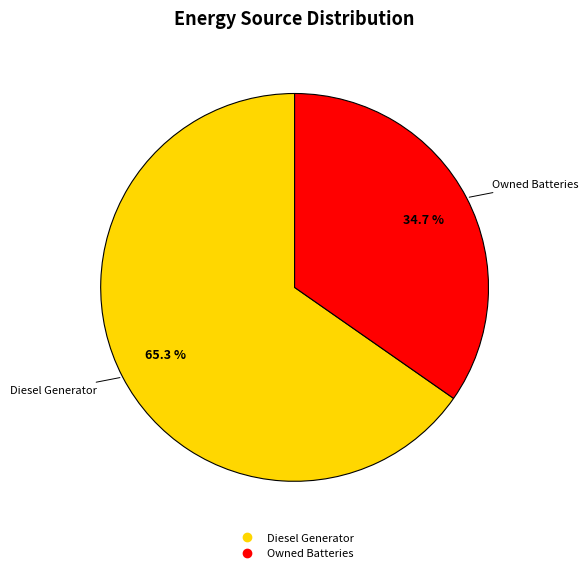

To the nearest percent, what is the difference between the largest and smallest slice percentages?

31%